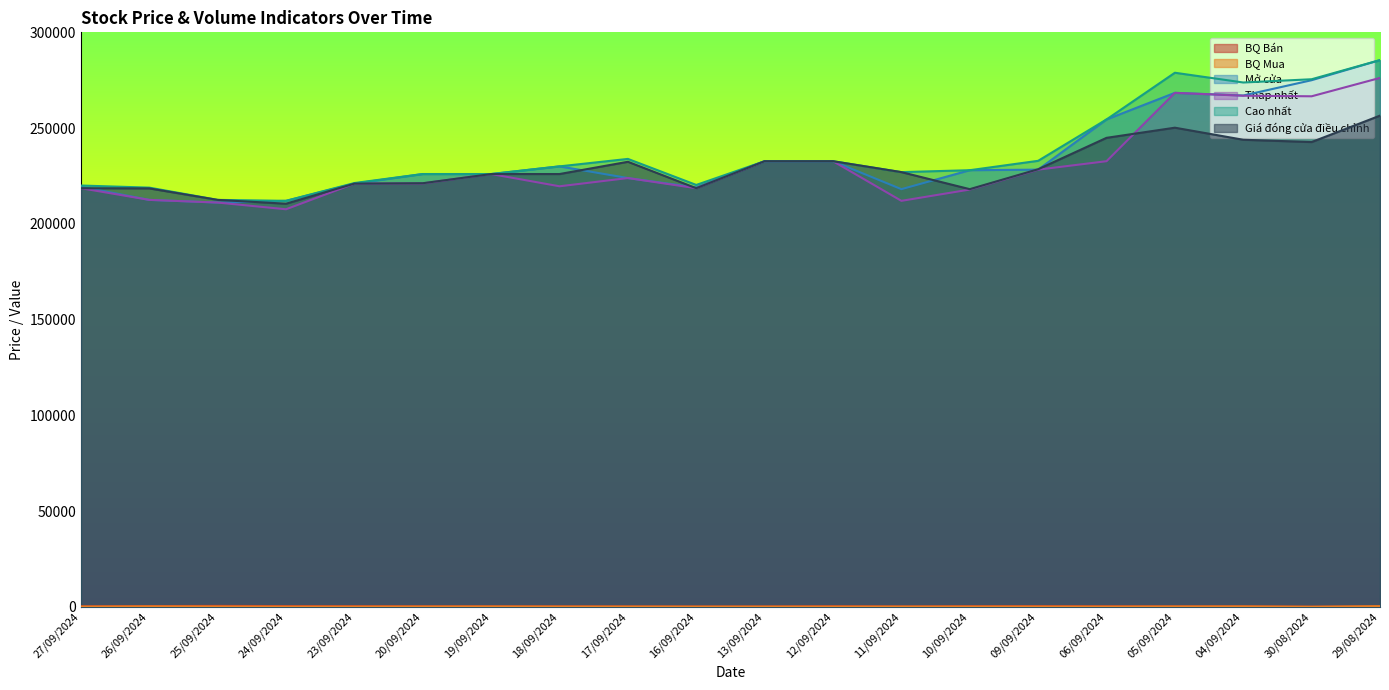

What is the difference between the second highest and second lowest values in the Cao nhất series?

66400